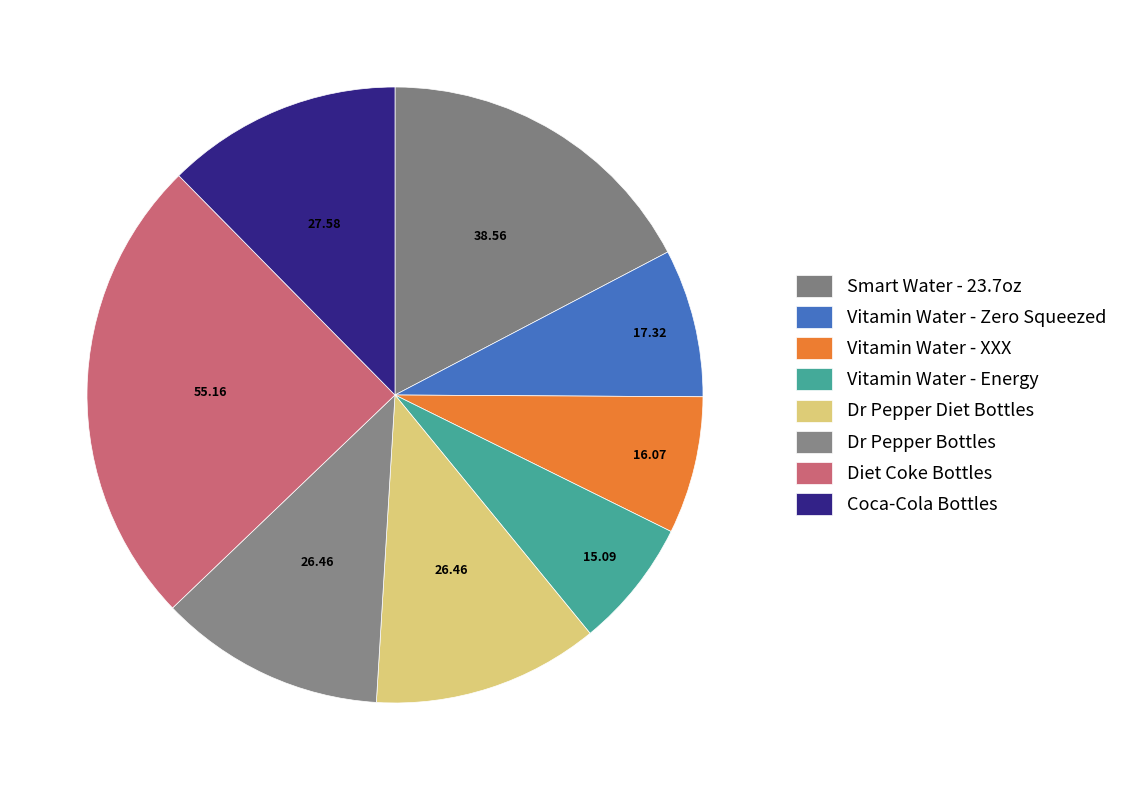

Is it true that Vitamin Water - XXX is 1% of the pie?

False